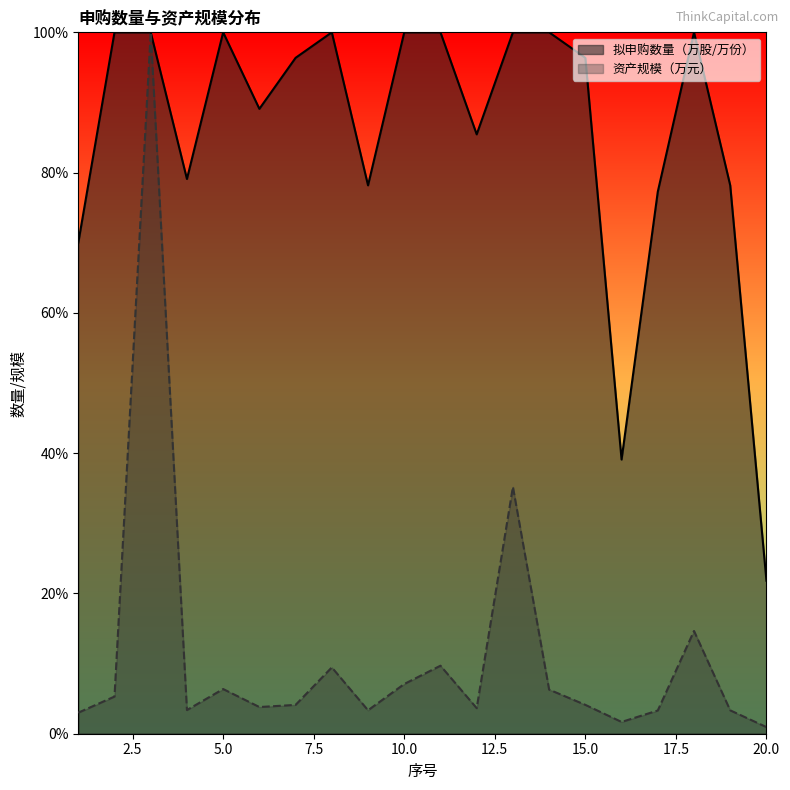

True or false: 拟申购数量（万股/万份） and 资产规模（万元） intersect in this chart.

False